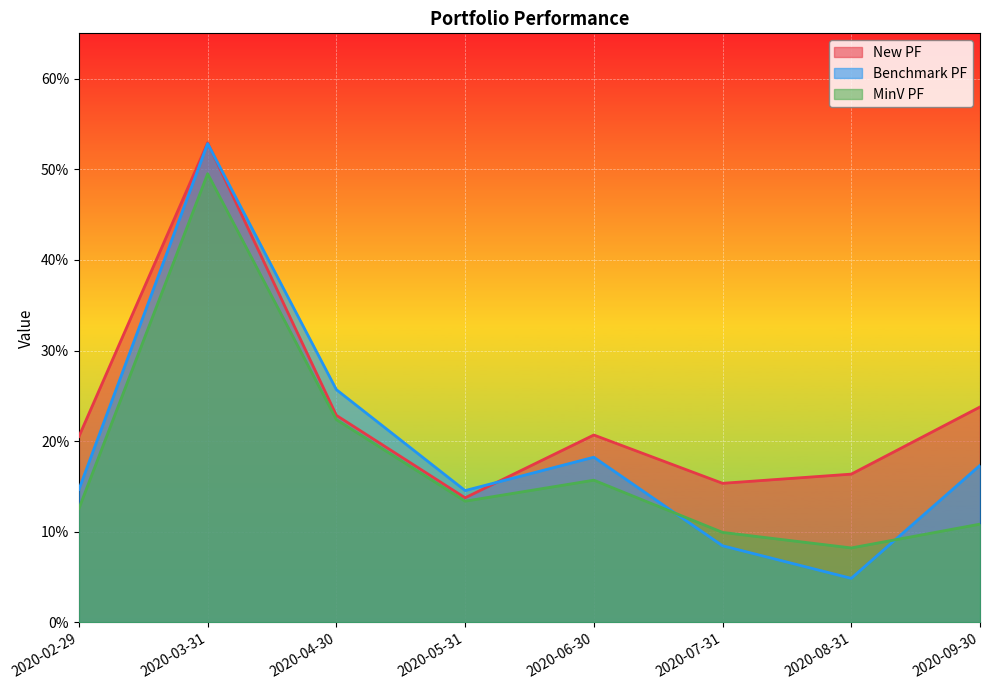

What is the sum of the MinV PF values at 2020-09-30 and 2020-04-30?

0.3